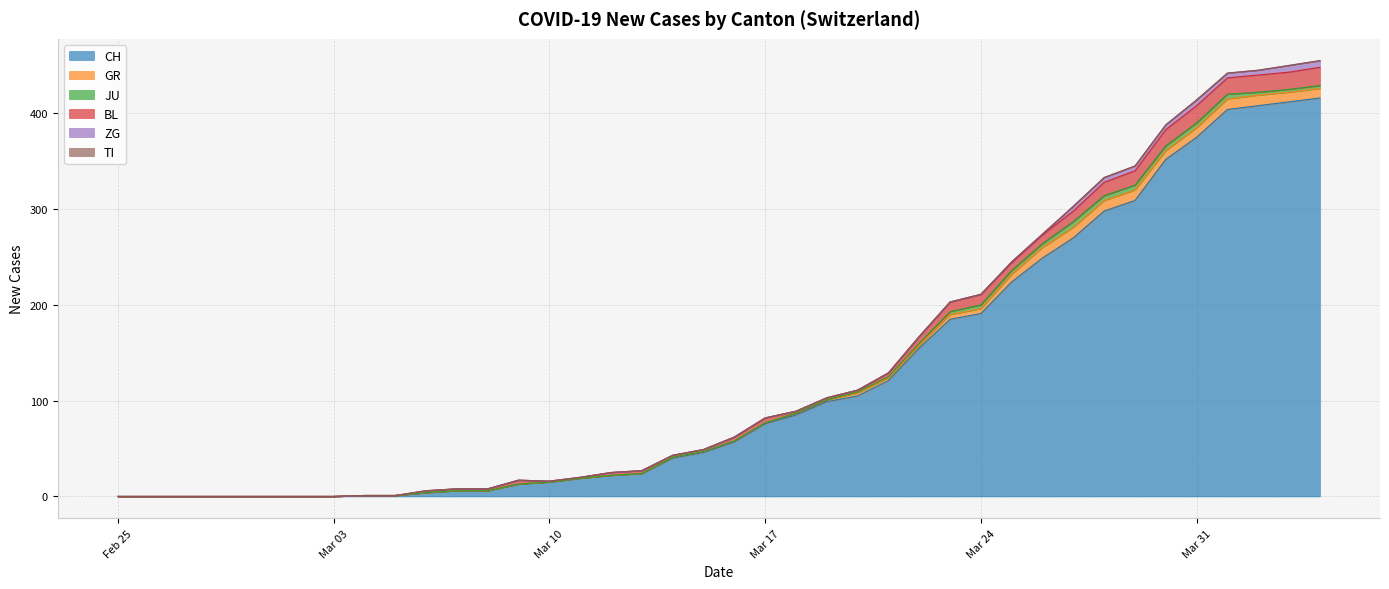

Reading right to left, transcribe all the data shown in this chart.

CH: 416	412	408	404	375	352	309	298	270	249	224	191	185	155	121	105	99	85	76	57	46	40	24	22	19	15	13	6	6	4	1	1	0	0	0	0	0	0	0	0
GR: 10	10	11	11	10	9	11	11	11	11	8	5	5	3	3	3	2	2	1	1	1	1	0	0	0	0	0	0	0	0	0	0	0	0	0	0	0	0	0	0
JU: 3	3	3	5	5	5	5	5	6	4	4	4	3	2	1	1	0	0	0	0	0	0	0	0	0	0	0	0	0	0	0	0	0	0	0	0	0	0	0	0
BL: 19	18	18	17	18	17	15	14	11	9	8	11	10	7	4	2	2	2	5	4	2	2	3	3	1	1	4	2	2	2	0	0	0	0	0	0	0	0	0	0
ZG: 7	7	5	5	6	5	5	5	5	1	1	0	0	0	0	0	0	0	0	0	0	0	0	0	0	0	0	0	0	0	0	0	0	0	0	0	0	0	0	0
TI: 0	0	0	0	0	0	0	0	0	0	0	0	0	0	0	0	0	0	0	0	0	0	0	0	0	0	0	0	0	0	0	0	0	0	0	0	0	0	0	0